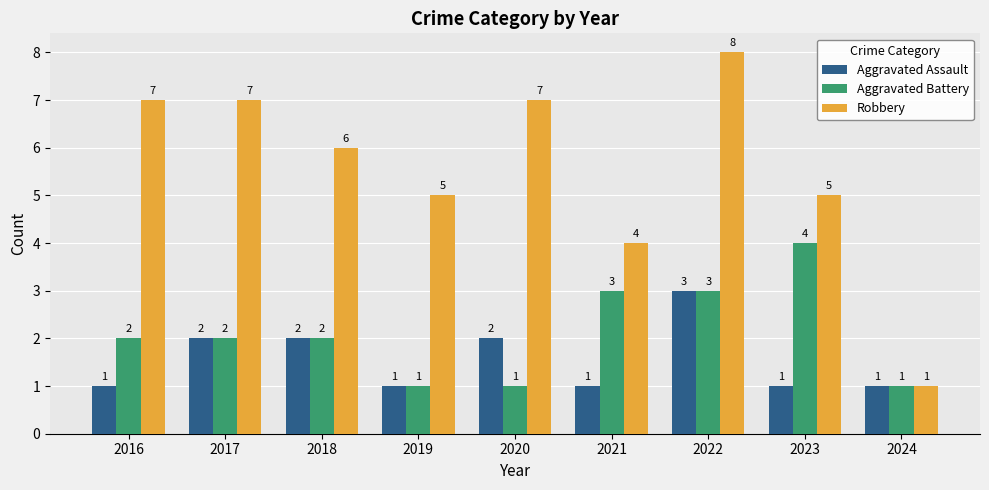

Reading left to right, list all the values displayed in this chart.

Aggravated Assault: 1	2	2	1	2	1	3	1	1
Aggravated Battery: 2	2	2	1	1	3	3	4	1
Robbery: 7	7	6	5	7	4	8	5	1